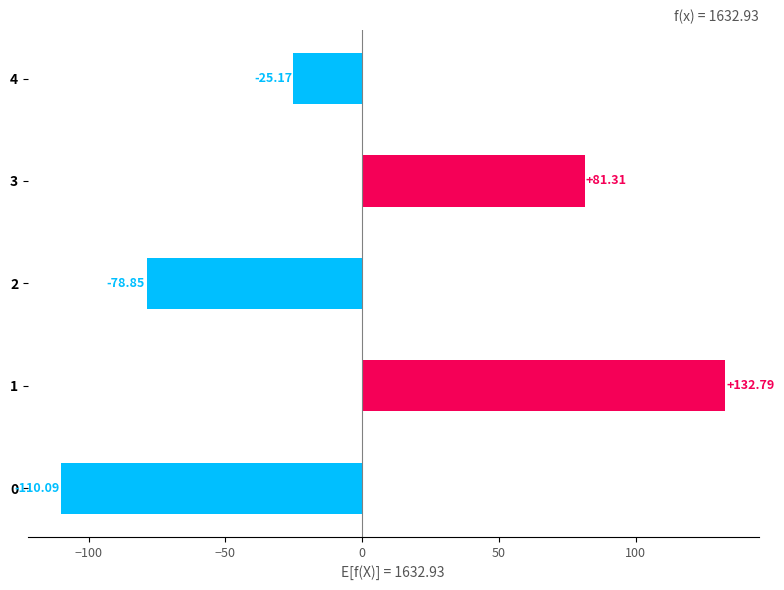

What is the difference between the second highest and minimum values?

191.4